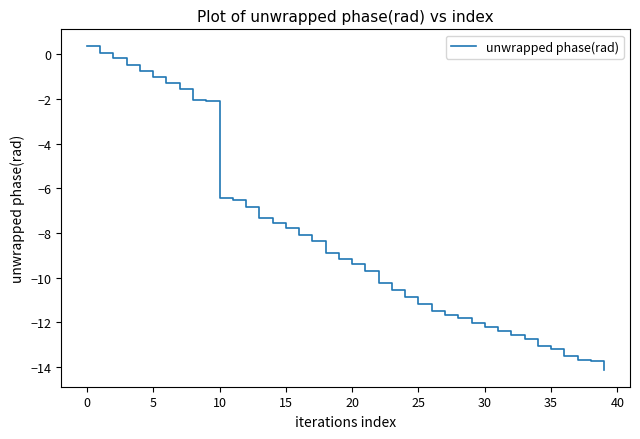

What is the difference between the maximum and minimum values?

14.5